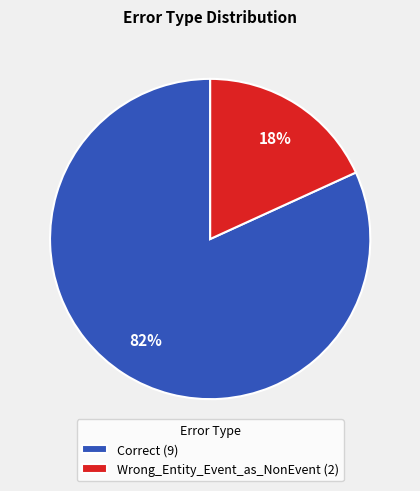

To the nearest percent, what portion does Correct represent?

82%